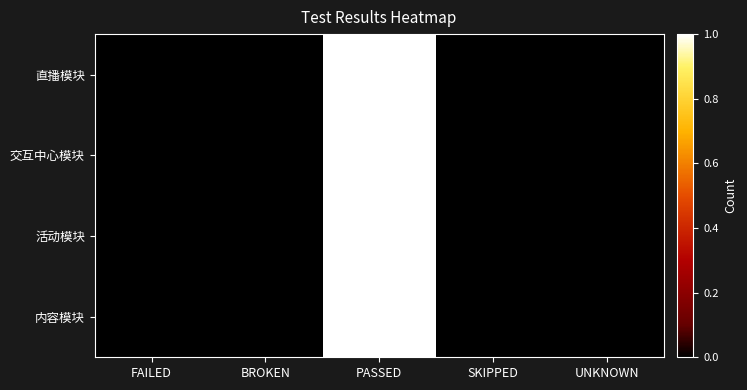

Which series has the largest total across all categories?

内容模块